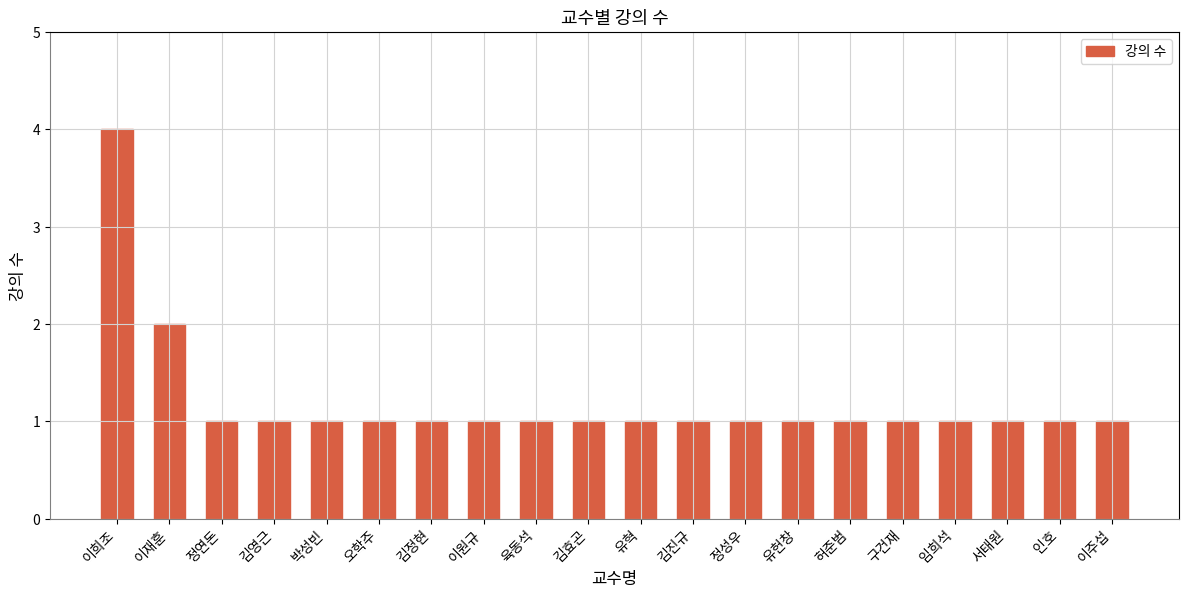

Reading right to left, what are all the values shown in this chart?

이주섭=1	인호=1	서태원=1	임희석=1	구건재=1	허준범=1	유헌창=1	정성우=1	김진규=1	유혁=1	김효곤=1	육동석=1	이원규=1	김정현=1	오학주=1	박성빈=1	김영근=1	정연돈=1	이재훈=2	이희조=4